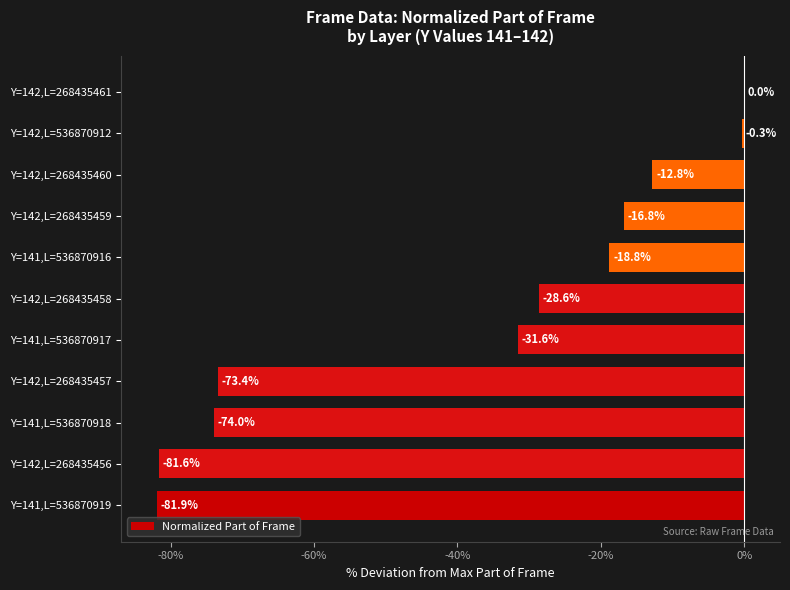

Between Y=142,L=268435461 and Y=142,L=268435456, which is larger?

Y=142,L=268435461